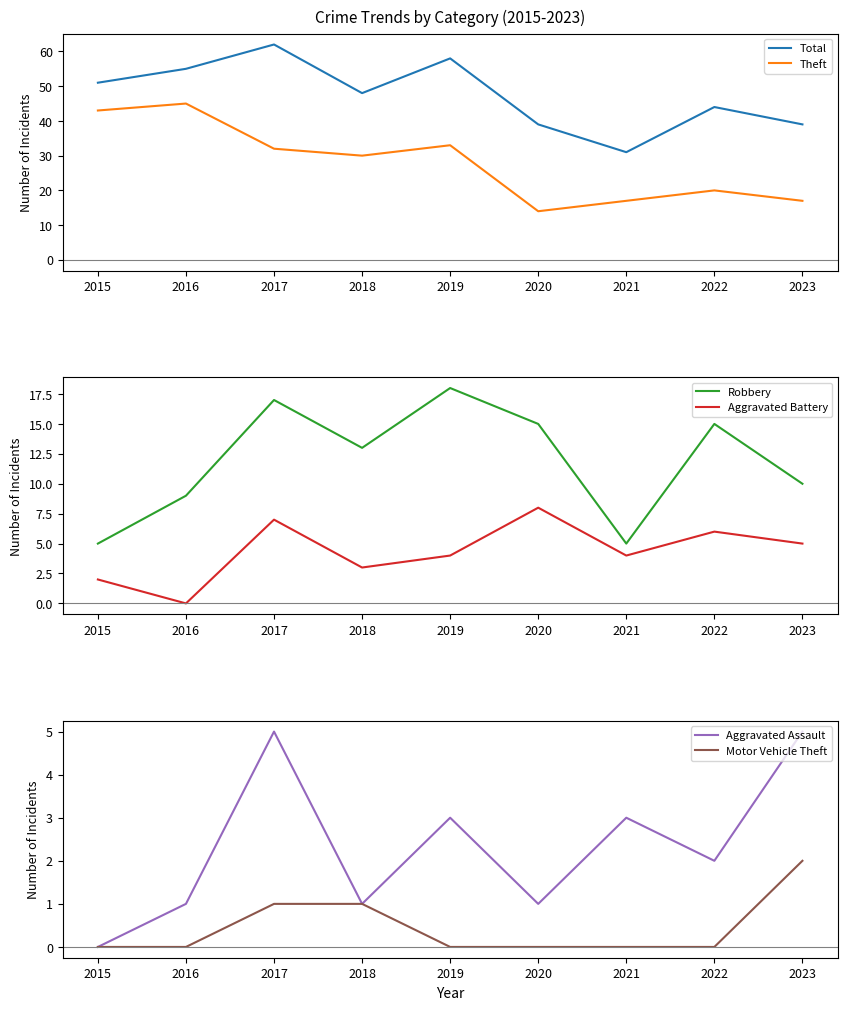

Reading right to left, what are all the values shown in this chart?

Total: 39	44	31	39	58	48	62	55	51
Theft: 17	20	17	14	33	30	32	45	43
Robbery: 10	15	5	15	18	13	17	9	5
Aggravated Battery: 5	6	4	8	4	3	7	0	2
Aggravated Assault: 5	2	3	1	3	1	5	1	0
Motor Vehicle Theft: 2	0	0	0	0	1	1	0	0